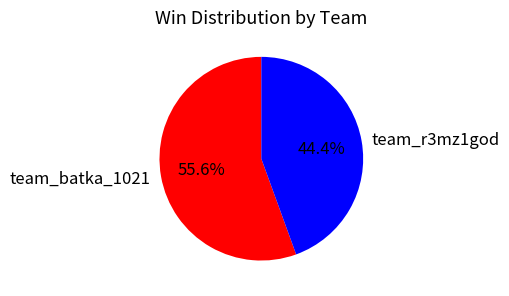

What percentage is the team_batka_1021 slice, to the nearest percent?

56%